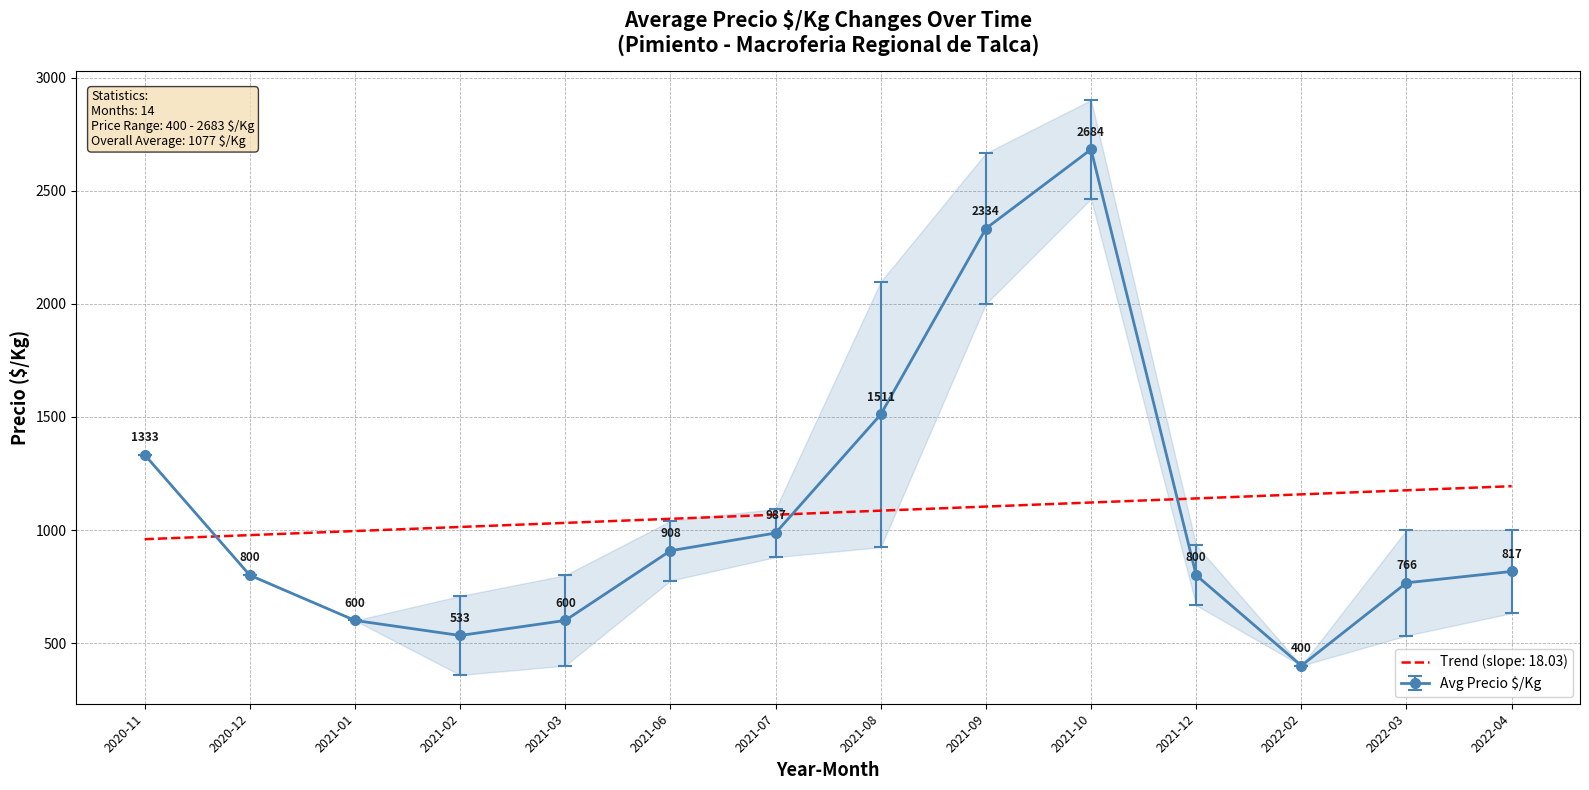

Is this an area chart (filled region under the line)?

No